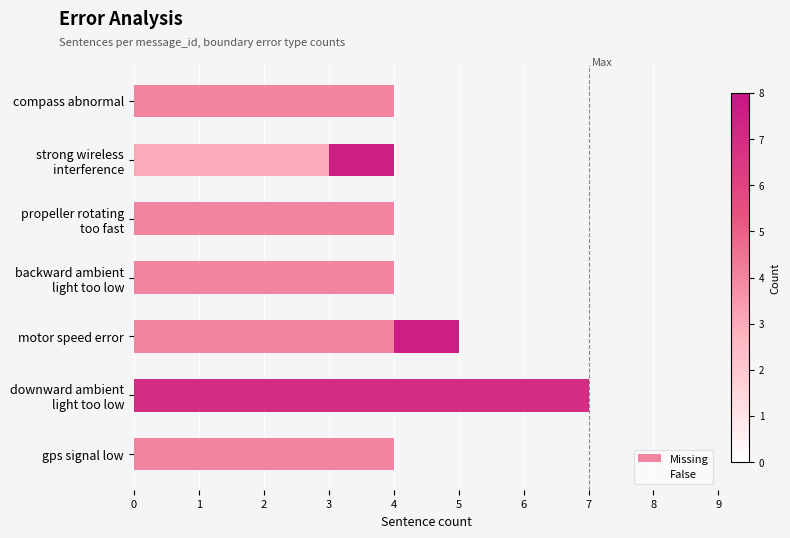

What is the total value across all series at gps signal low?

4